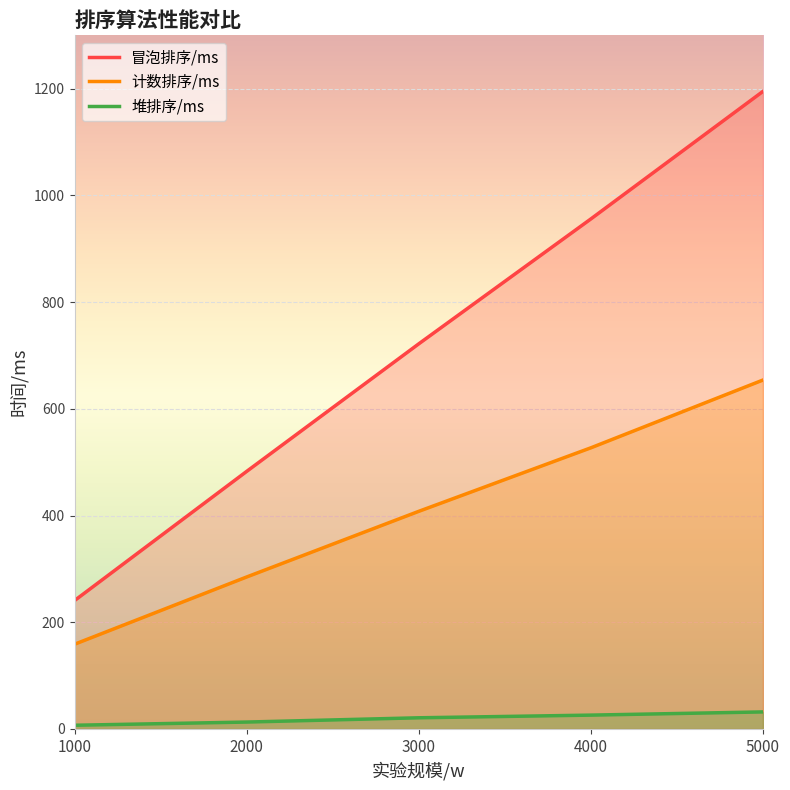

Rank the series by their maximum value, from lowest to highest.

堆排序/ms, 计数排序/ms, 冒泡排序/ms